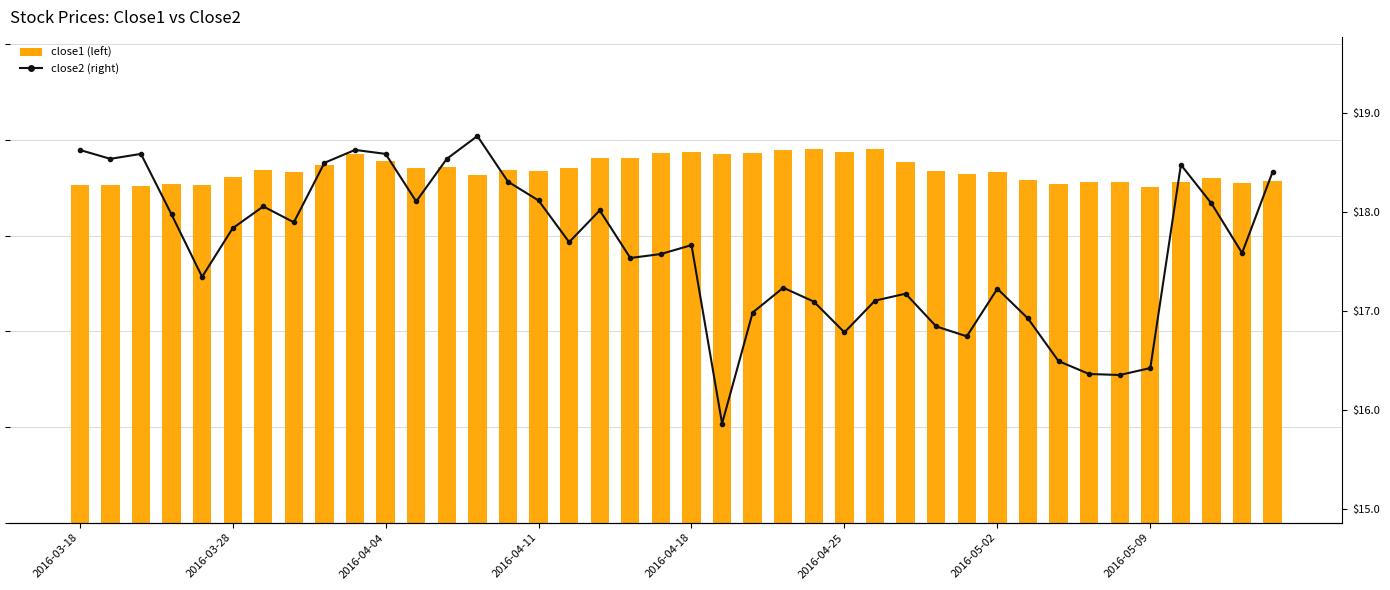

What is the difference between the highest and lowest values at 36?

52.8